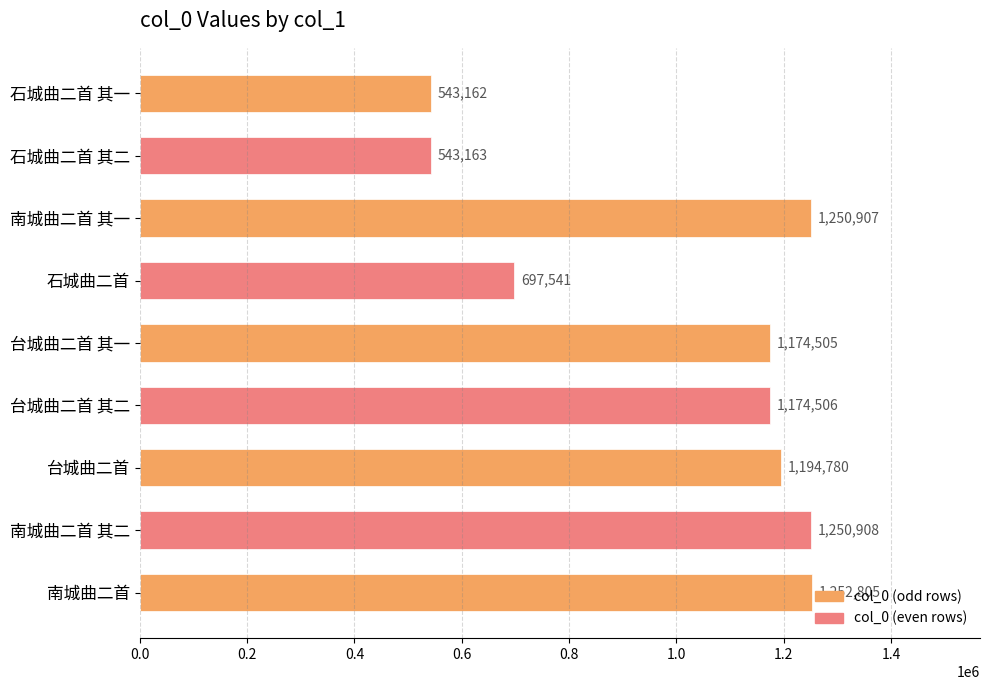

The value at 南城曲二首 其二 is 1840889. True or false?

False